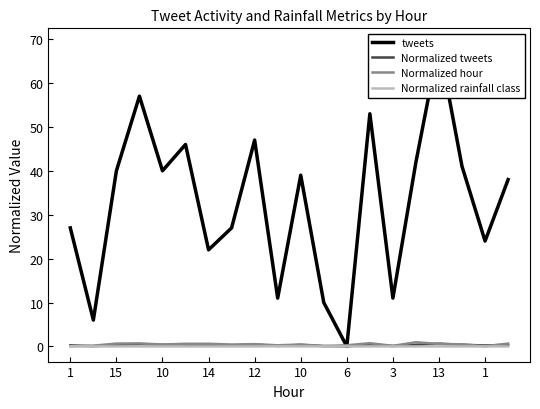

What is the average value of the Normalized hour series?

0.4